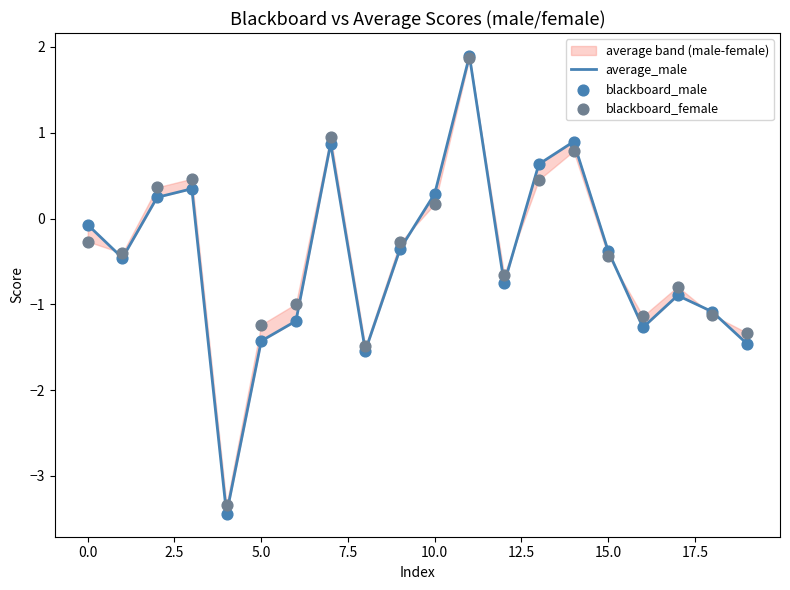

Which series has the largest total across all categories?

blackboard_female